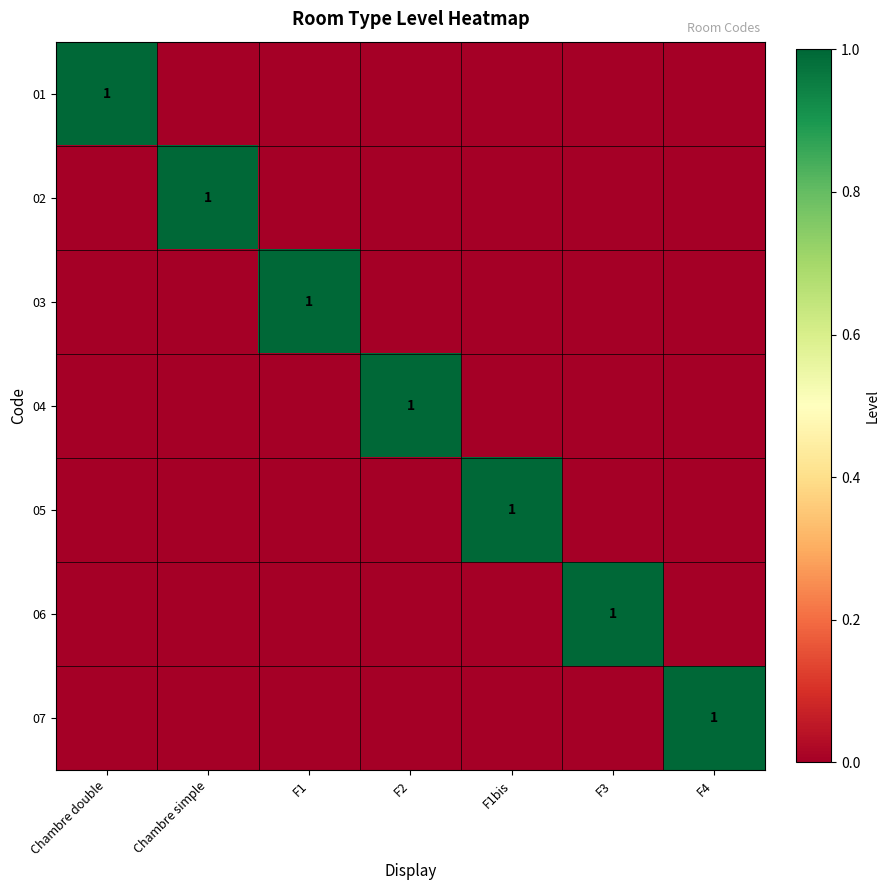

True or false: 01 has a value of 0 at Chambre double.

False